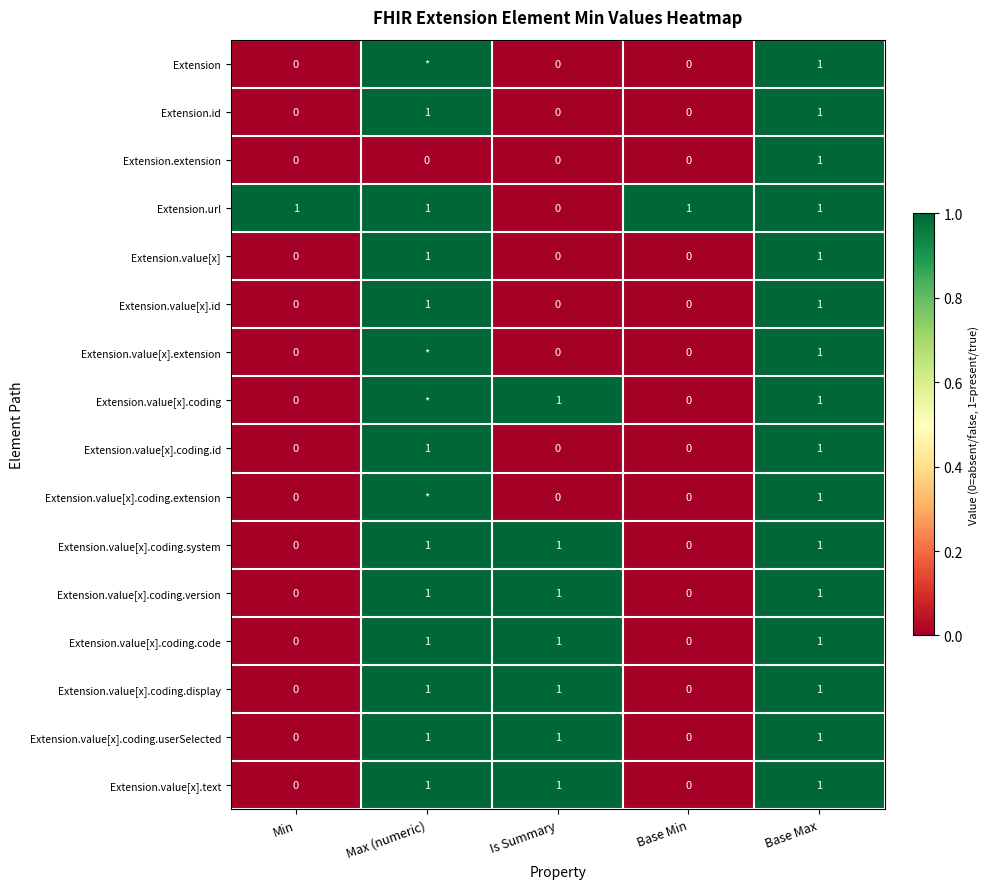

How many categories are shown in the chart?

5